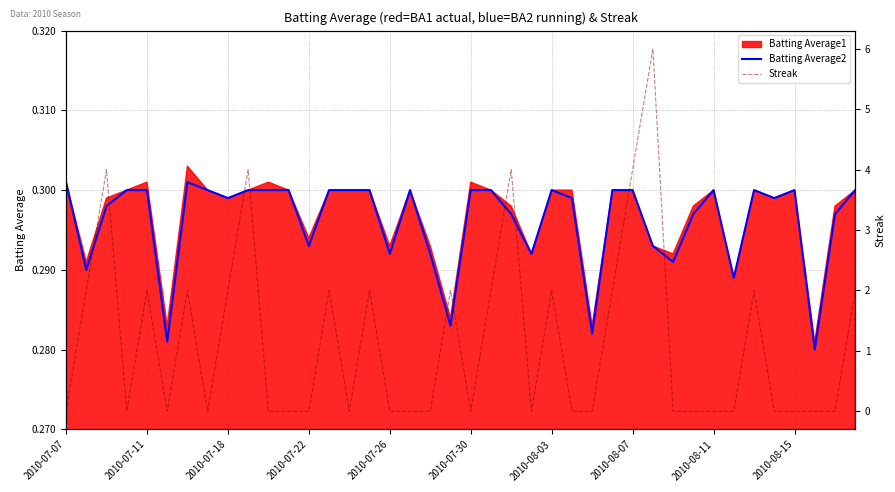

The value of Batting Average2 at 2010-07-18 is 0.5. True or false?

False